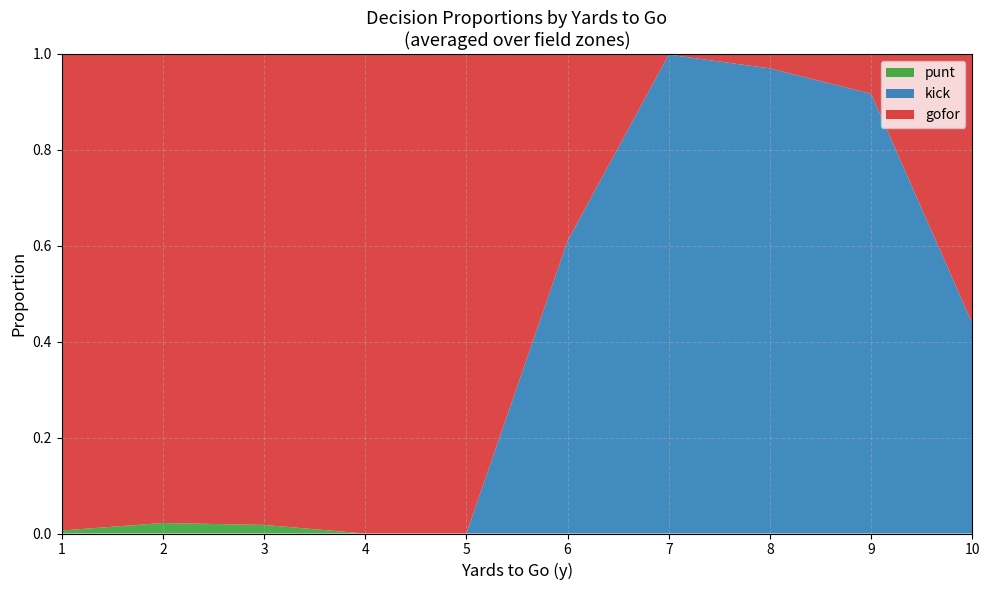

Is it true that punt equals 0.0 at 9?

True